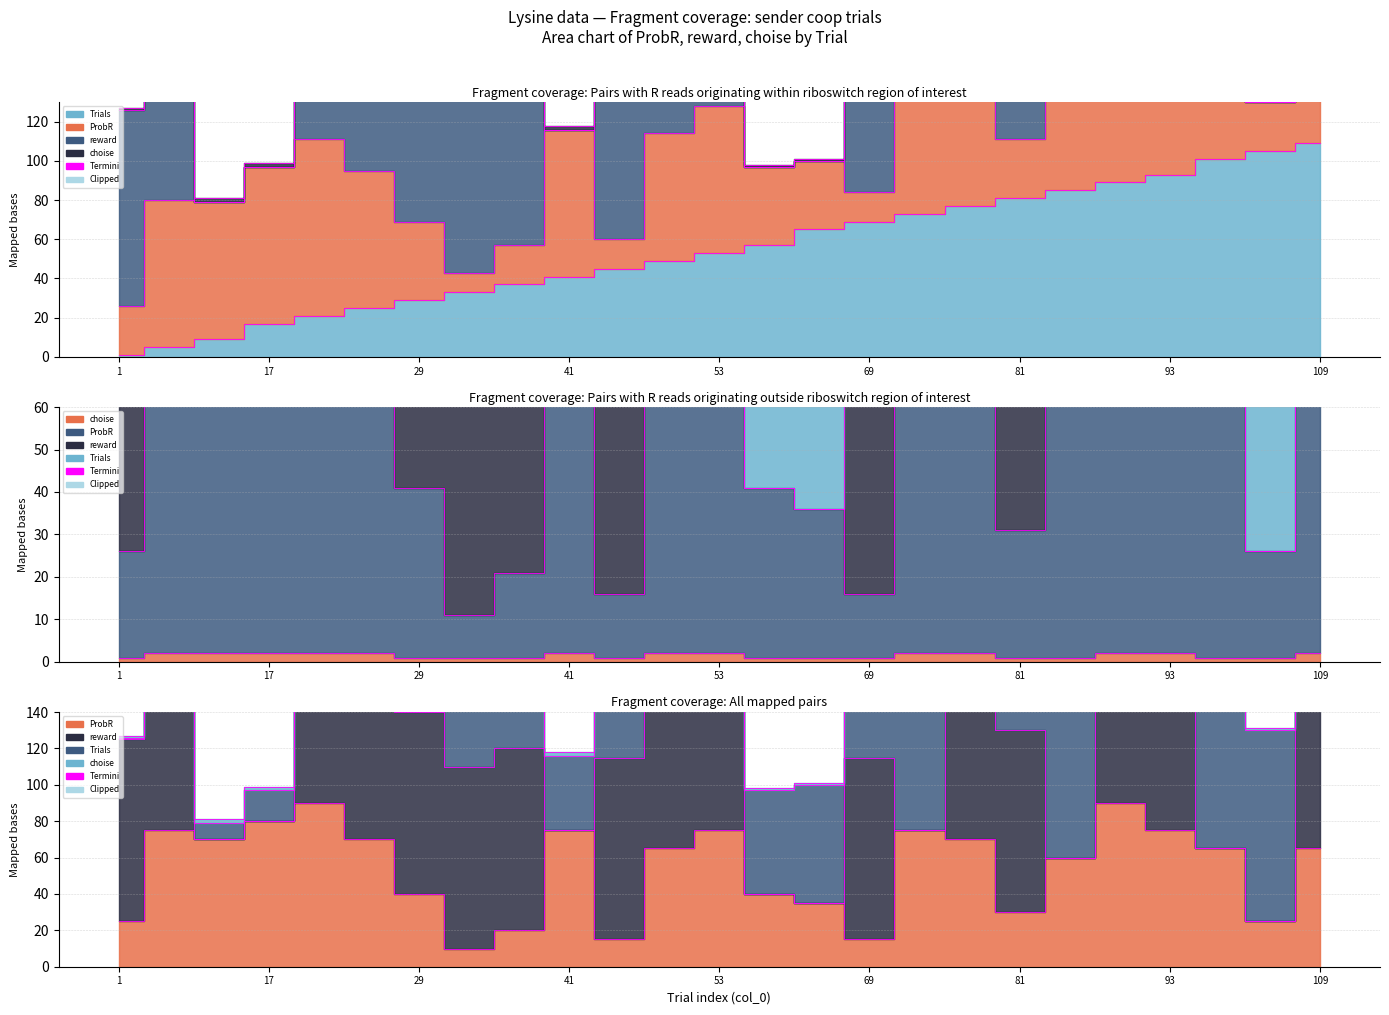

The value of choise at 85 is 1. True or false?

True